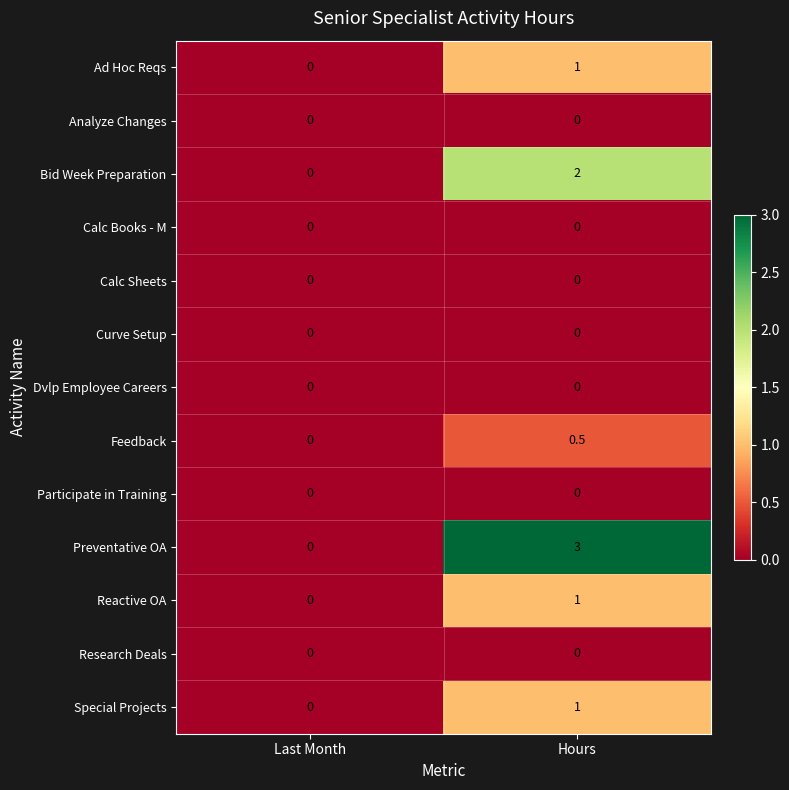

What is the greatest value displayed?

3.0